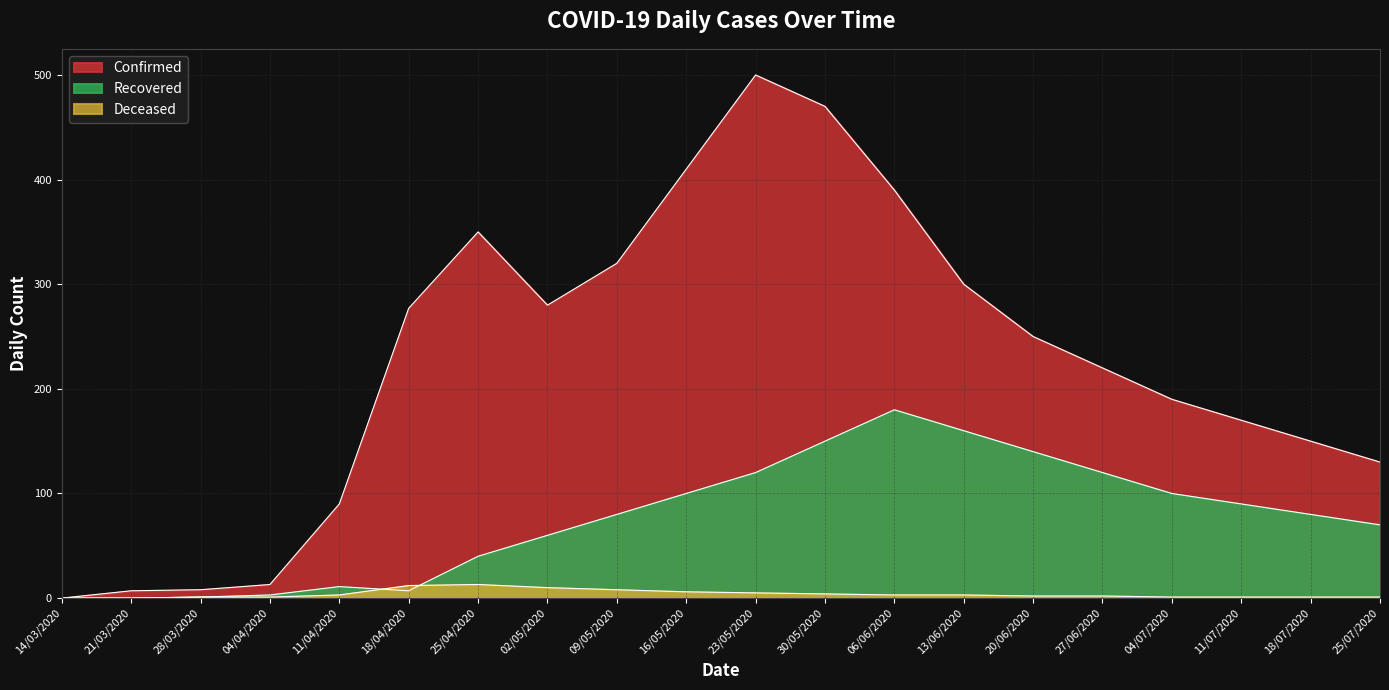

Reading left to right, transcribe all the data shown in this chart.

Confirmed: 14/03/2020=0	21/03/2020=7	28/03/2020=8	04/04/2020=13	11/04/2020=90	18/04/2020=277	25/04/2020=350	02/05/2020=280	09/05/2020=320	16/05/2020=410	23/05/2020=500	30/05/2020=470	06/06/2020=390	13/06/2020=300	20/06/2020=250	27/06/2020=220	04/07/2020=190	11/07/2020=170	18/07/2020=150	25/07/2020=130
Recovered: 14/03/2020=0	21/03/2020=0	28/03/2020=1	04/04/2020=3	11/04/2020=11	18/04/2020=7	25/04/2020=40	02/05/2020=60	09/05/2020=80	16/05/2020=100	23/05/2020=120	30/05/2020=150	06/06/2020=180	13/06/2020=160	20/06/2020=140	27/06/2020=120	04/07/2020=100	11/07/2020=90	18/07/2020=80	25/07/2020=70
Deceased: 14/03/2020=0	21/03/2020=0	28/03/2020=1	04/04/2020=1	11/04/2020=3	18/04/2020=12	25/04/2020=13	02/05/2020=10	09/05/2020=8	16/05/2020=6	23/05/2020=5	30/05/2020=4	06/06/2020=3	13/06/2020=3	20/06/2020=2	27/06/2020=2	04/07/2020=1	11/07/2020=1	18/07/2020=1	25/07/2020=1